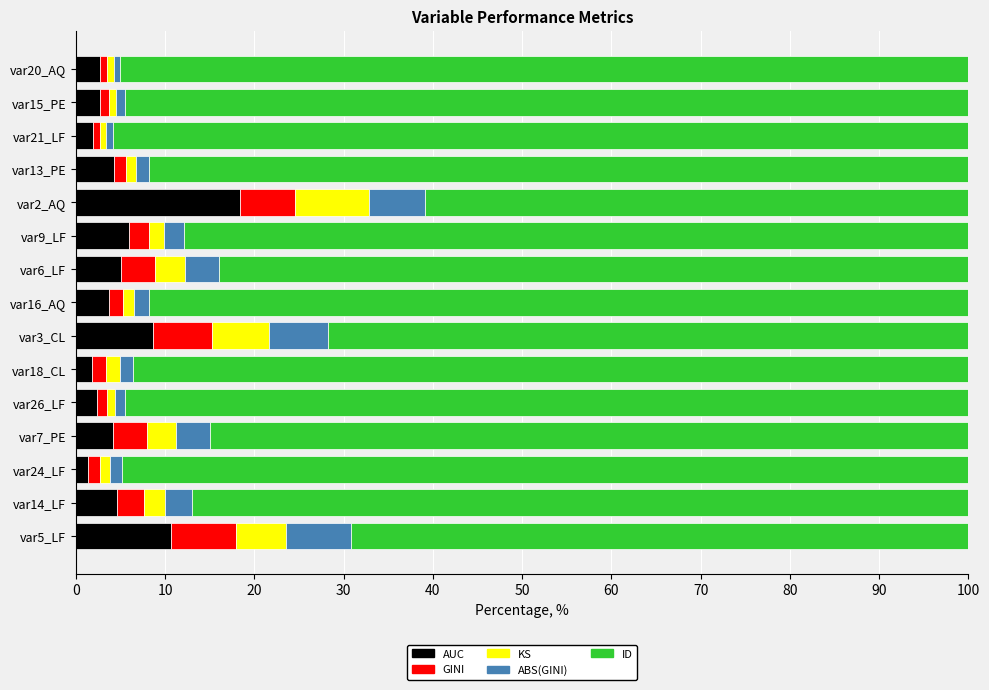

Is it true that AUC equals 2.6 at var15_PE?

True